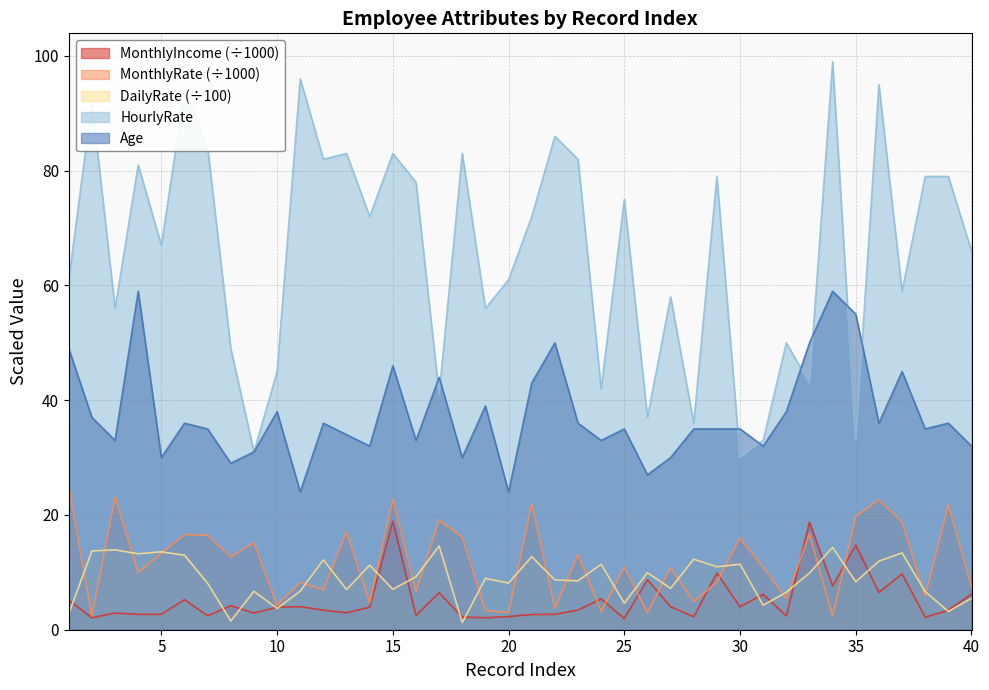

Reading left to right, extract all data points from this chart.

MonthlyIncome: 5.1	2.1	2.9	2.7	2.7	5.2	2.4	4.2	2.9	3.9	4.0	3.4	3.0	3.9	18.9	2.5	6.5	2.2	2.1	2.3	2.6	2.7	3.4	5.4	2.0	8.7	4.0	2.3	9.9	4.0	6.2	2.4	18.7	7.6	14.8	6.5	9.7	2.2	3.4	6.2
MonthlyRate: 24.9	2.4	23.2	10.0	13.3	16.6	16.5	12.7	15.2	4.3	8.2	7.0	17.1	4.7	22.8	6.7	19.1	16.1	3.3	3.0	21.9	3.8	13.1	3.2	10.9	3.0	10.8	4.9	8.3	16.0	10.9	5.5	16.7	2.4	19.7	22.7	18.8	5.9	21.8	7.3
DailyRate: 2.8	13.7	13.9	13.2	13.6	13.0	8.1	1.5	6.7	3.7	6.7	12.2	7.0	11.2	7.0	9.2	14.6	1.2	9.0	8.1	12.7	8.7	8.5	11.4	4.6	9.9	7.2	12.3	11.0	11.4	4.3	6.5	9.9	14.3	8.4	12.0	13.4	6.6	3.2	5.5
HourlyRate: 61.0	92.0	56.0	81.0	67.0	94.0	84.0	49.0	31.0	45.0	96.0	82.0	83.0	72.0	83.0	78.0	41.0	83.0	56.0	61.0	72.0	86.0	82.0	42.0	75.0	37.0	58.0	36.0	79.0	30.0	33.0	50.0	43.0	99.0	33.0	95.0	59.0	79.0	79.0	66.0
Age: 49.0	37.0	33.0	59.0	30.0	36.0	35.0	29.0	31.0	38.0	24.0	36.0	34.0	32.0	46.0	33.0	44.0	30.0	39.0	24.0	43.0	50.0	36.0	33.0	35.0	27.0	30.0	35.0	35.0	35.0	32.0	38.0	50.0	59.0	55.0	36.0	45.0	35.0	36.0	32.0